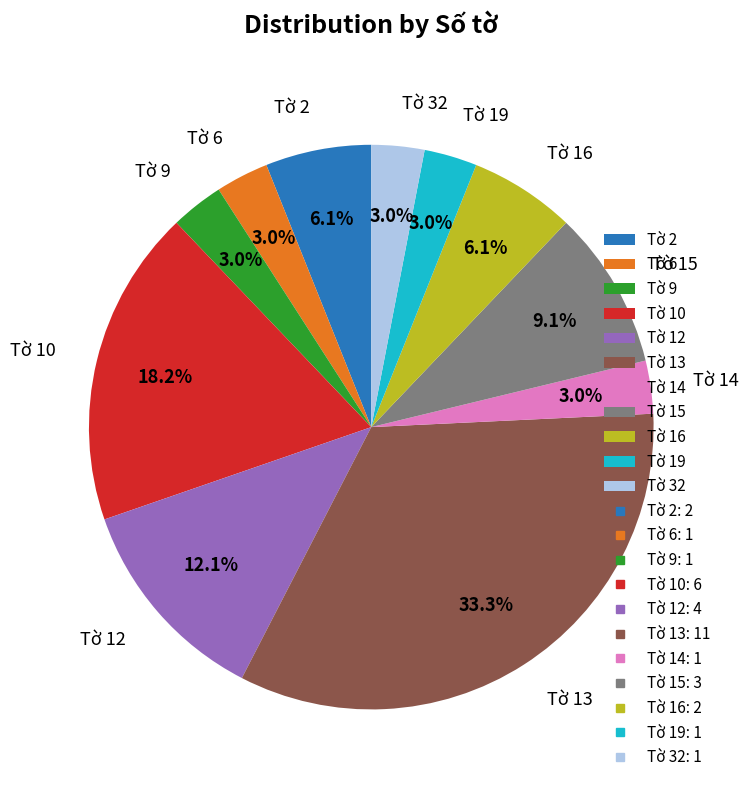

What is the largest slice in the pie chart?

Tờ 13